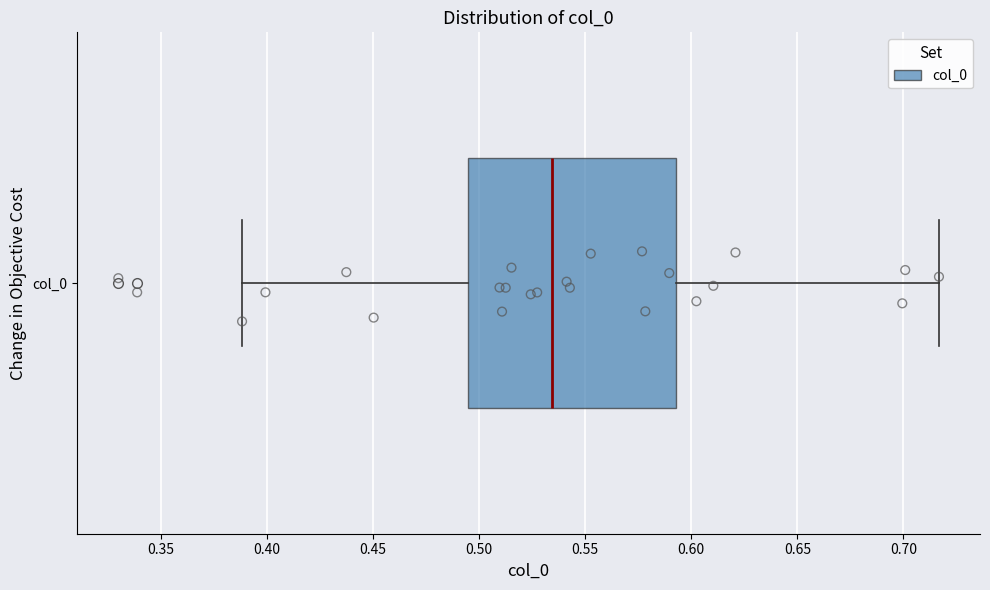

Read this box plot against the x-axis: the position of the median line, the range covered by the box, and the ends of both whiskers. The values are not printed on the chart, so give them approximately, as read against the axis.

median 0.535, box 0.495 to 0.595, whiskers 0.390 to 0.715